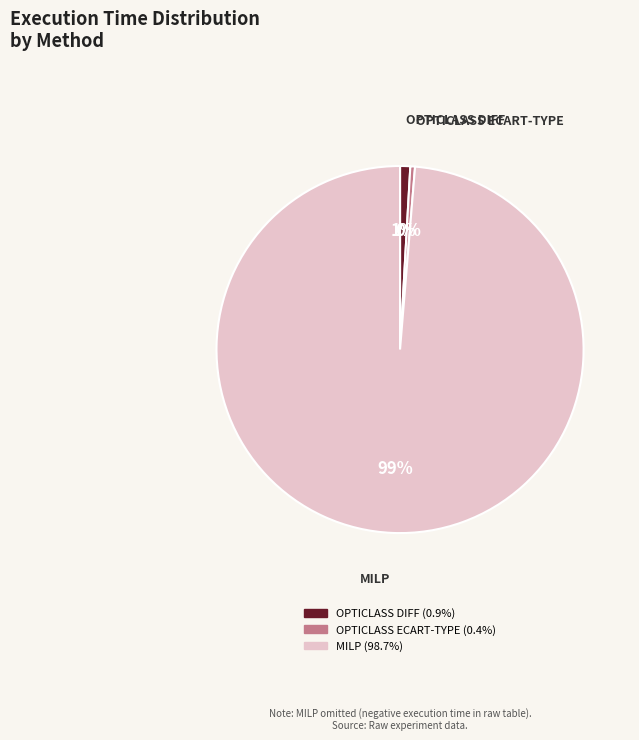

Count the number of slices in the pie.

3